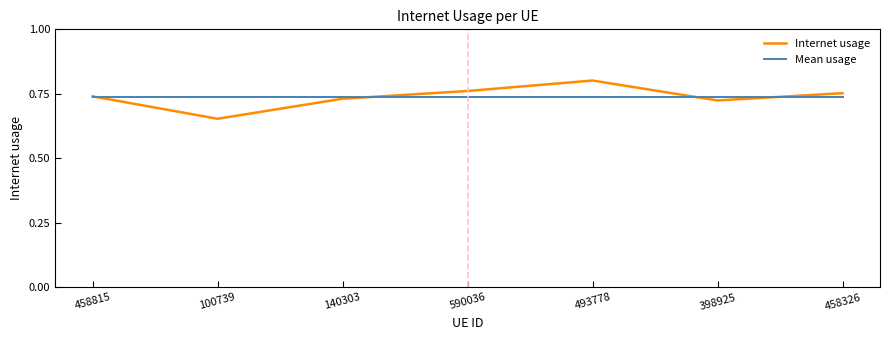

At which category is the sum across all series the highest?

493778